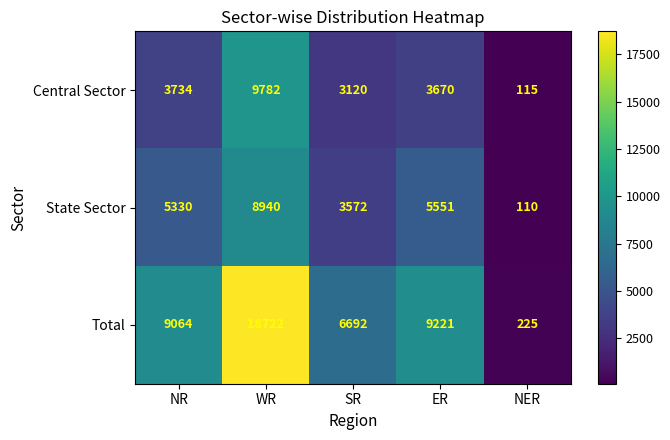

Reading left to right, what are all the values shown in this chart?

Central Sector: NR=3734	WR=9782	SR=3120	ER=3670	NER=115
State Sector: NR=5330	WR=8940	SR=3572	ER=5551	NER=110
Total: NR=9064	WR=18722	SR=6692	ER=9221	NER=225